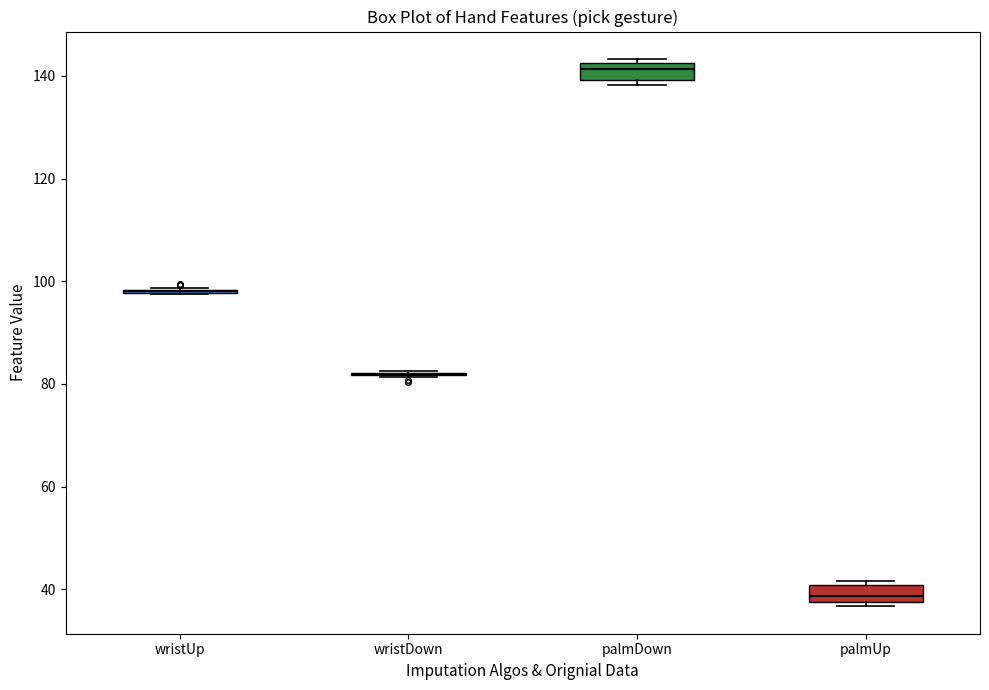

Reading left to right, read every box against the y-axis: the position of its median line, the range the box covers, and the ends of its whiskers. The values are not printed on the chart, so give them approximately, as read against the axis.

wristUp: box collapsed to a line at 98, whiskers 98 to 98
wristDown: box collapsed to a line at 82, whiskers 82 to 82
palmDown: median 142 (inside the box), box 140 to 142, whiskers 138 to 144
palmUp: median 38 (inside the box), box 38 to 40, whiskers 36 to 42